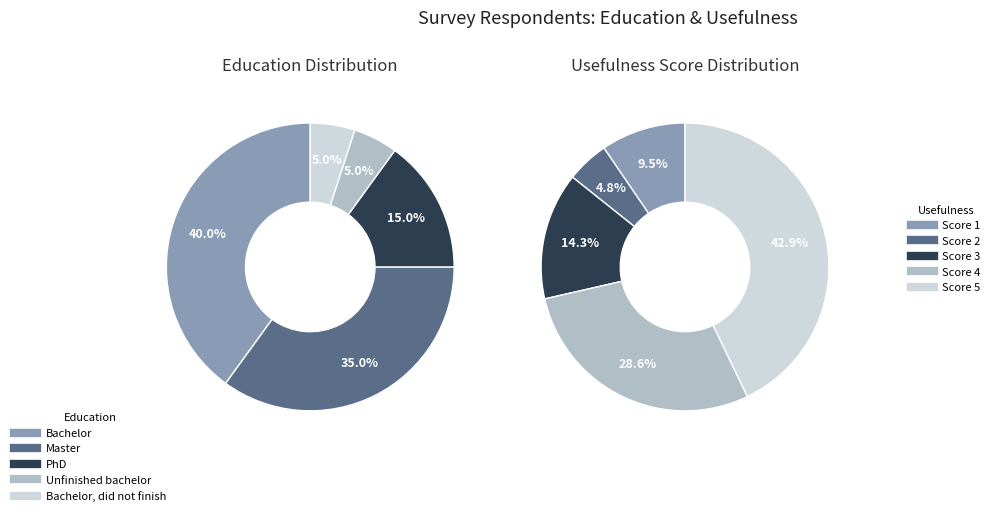

What is the change in value from Bachelor to Master?

-1